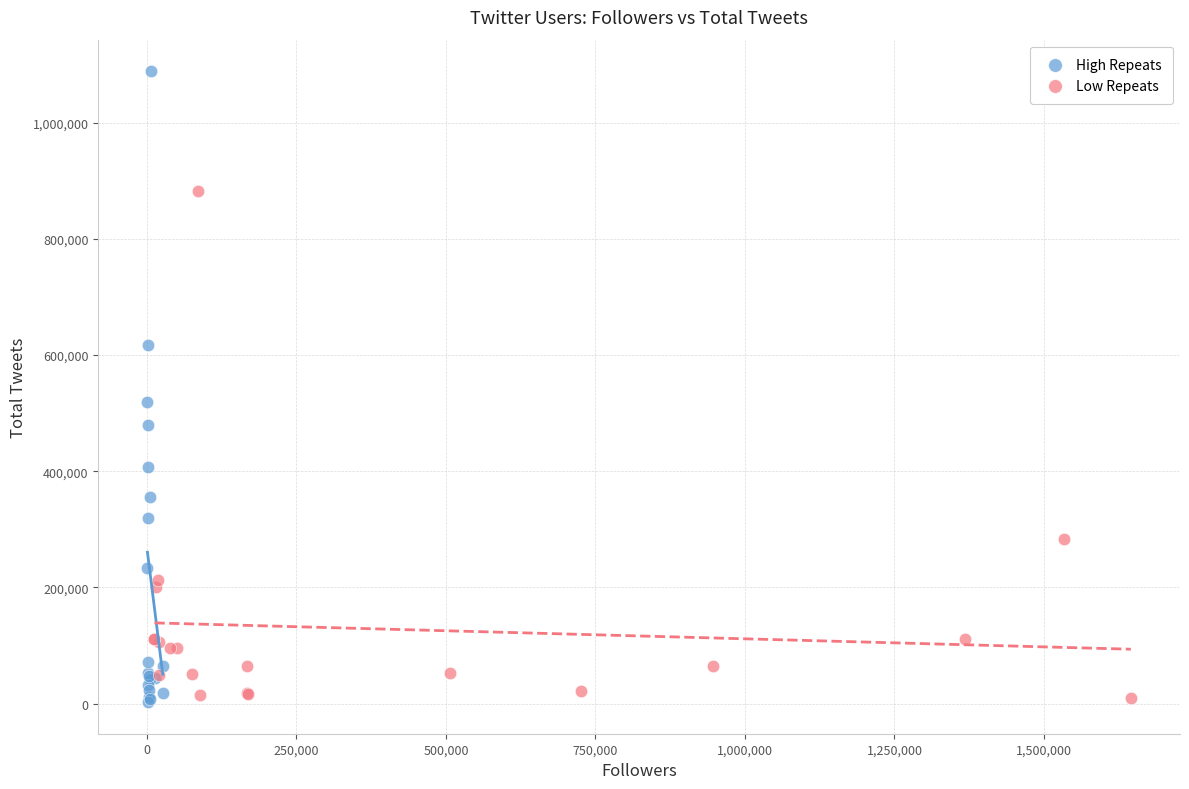

Which series contains the highest Y value?

High Repeats